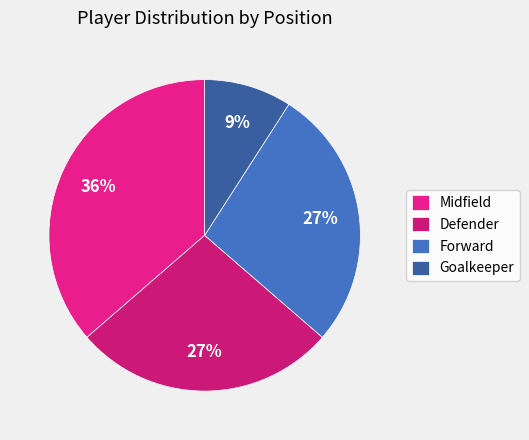

Does Midfield account for over 50% of the chart?

No